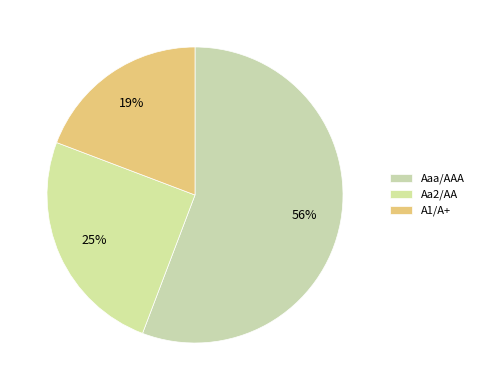

Is there a majority slice in this chart?

Yes